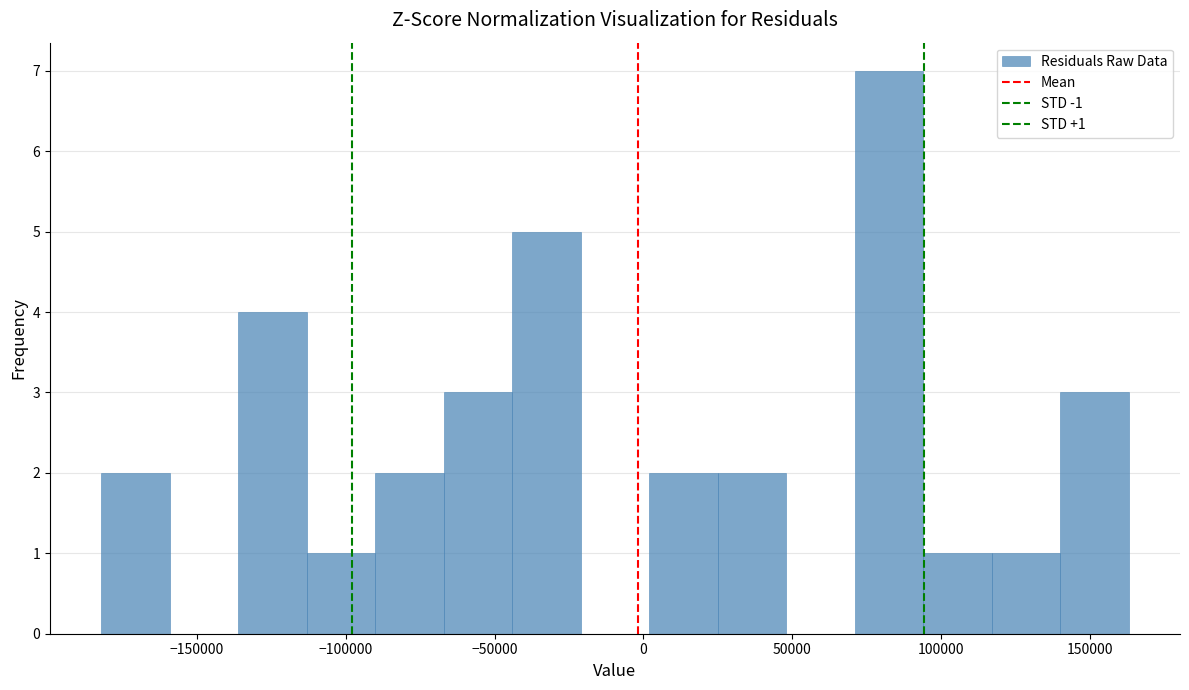

Over which range of the x-axis is the bar tallest?

70000 to 95000